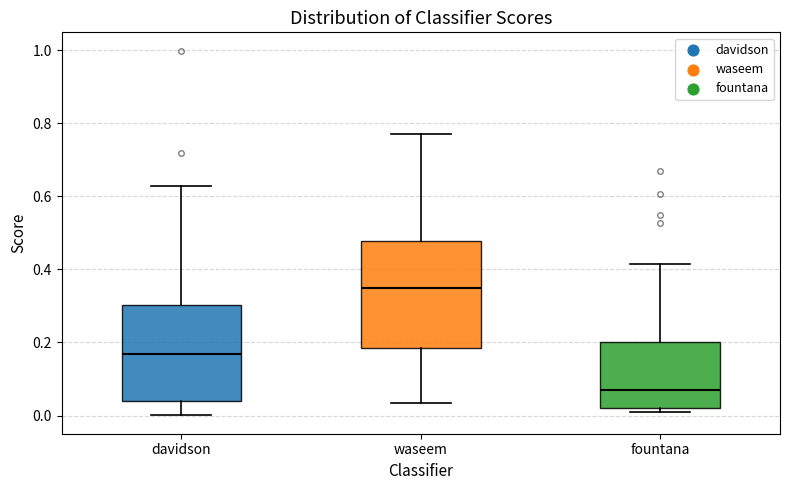

Where does the upper whisker of the box for waseem end on the y-axis? The values are not printed on the chart, so give them approximately, as read against the axis.

0.78